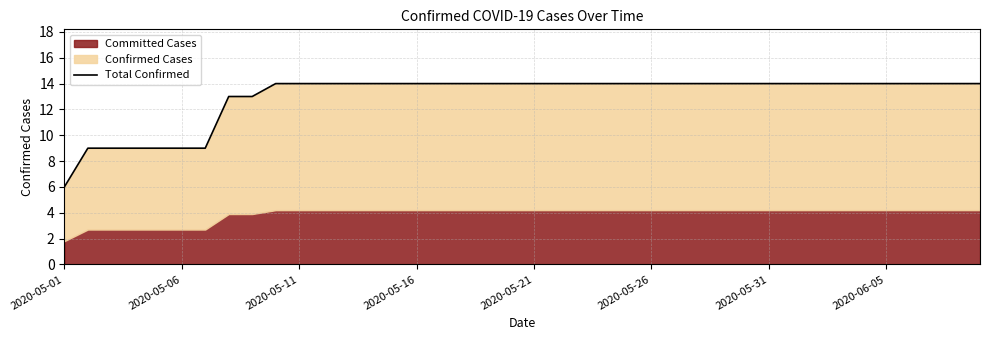

Is it true that the value at 2020-05-16 is 15?

False